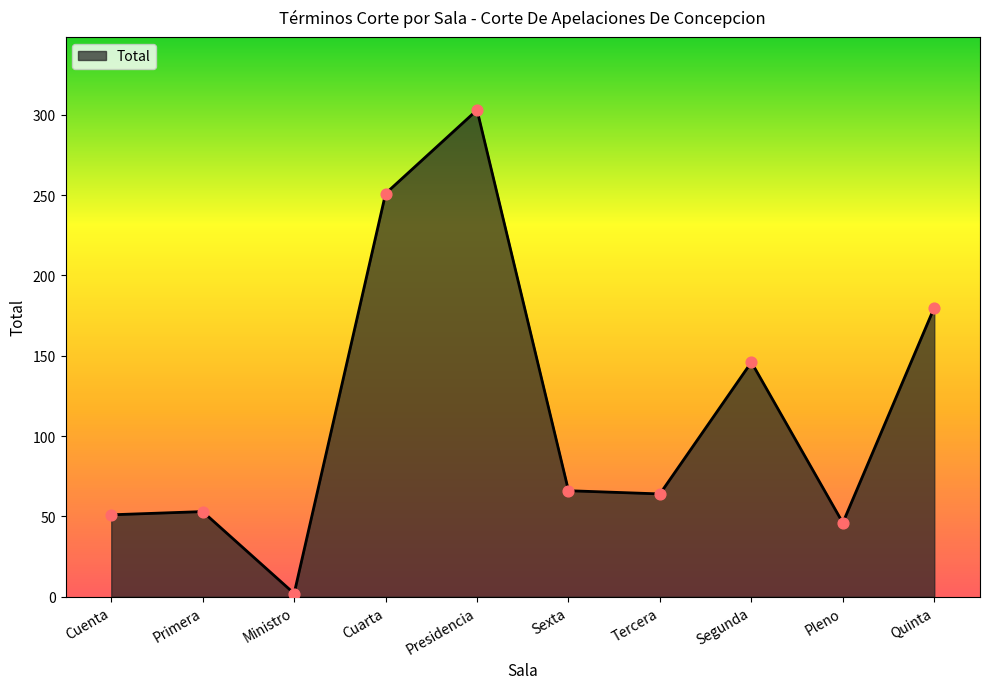

Approximately how many times larger is the value at Primera compared to Quinta?

0.3